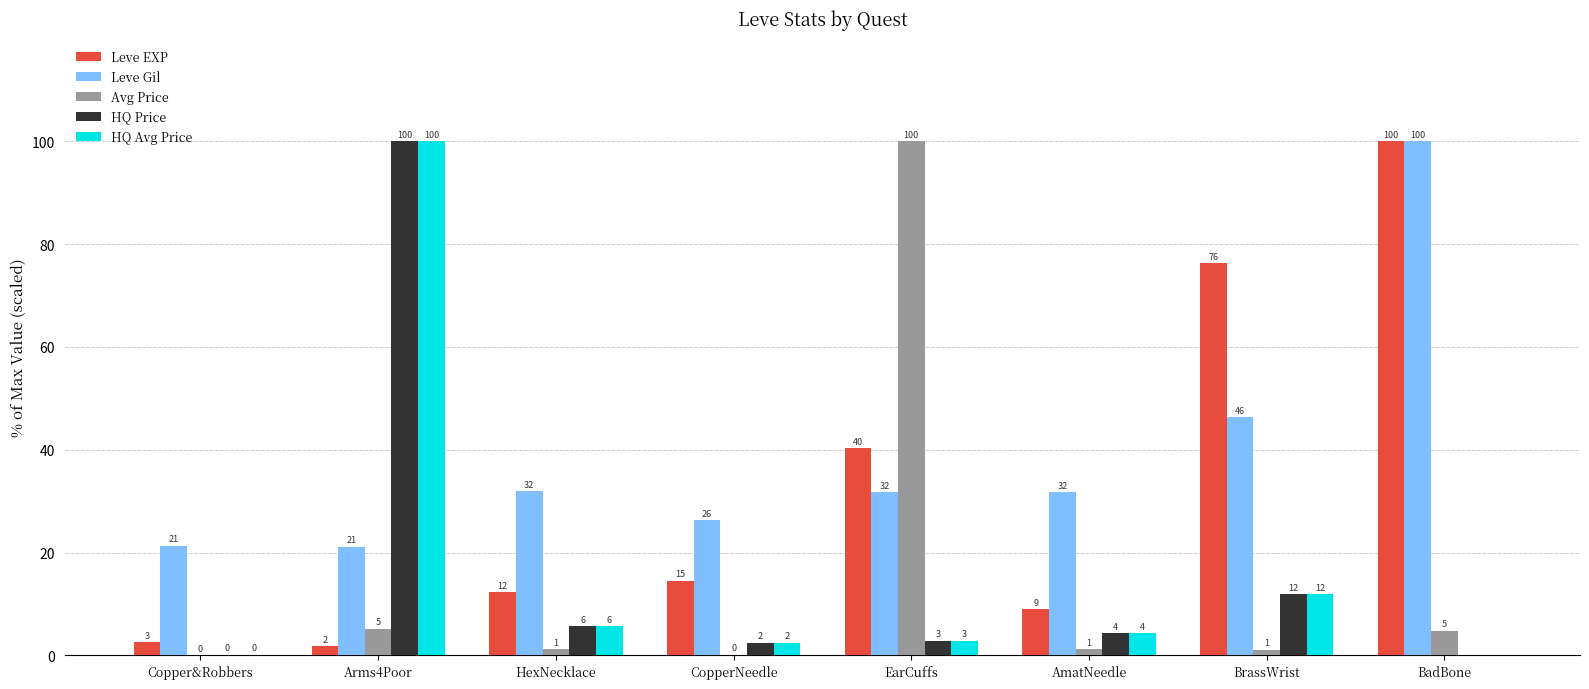

Are the bars grouped side by side (vs. stacked)?

Yes